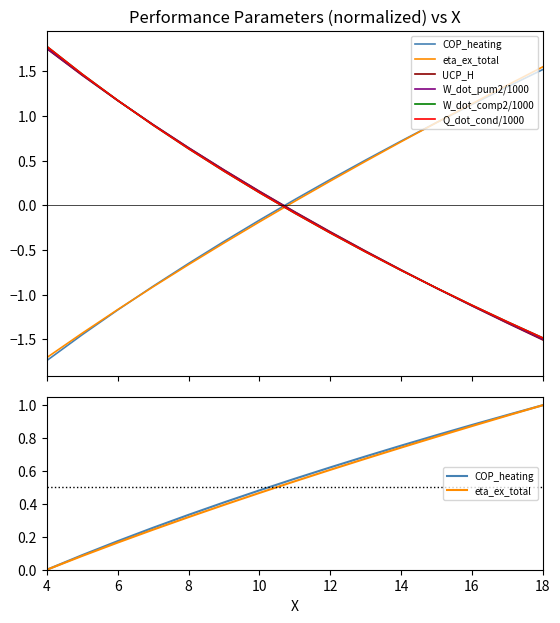

Is this an area chart (filled region under the line)?

No